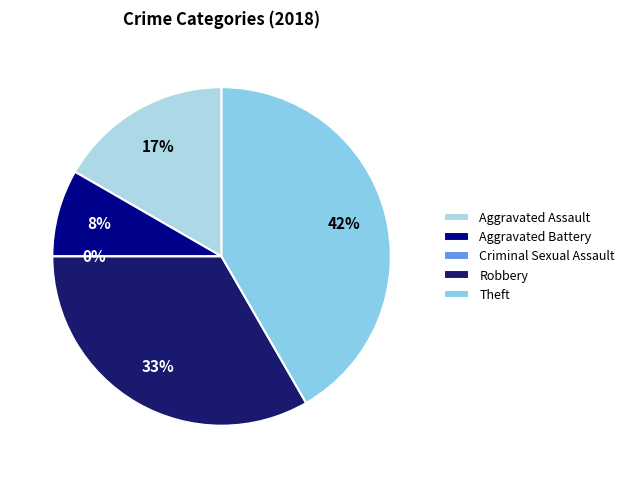

What percentage is the Theft slice, to the nearest percent?

42%